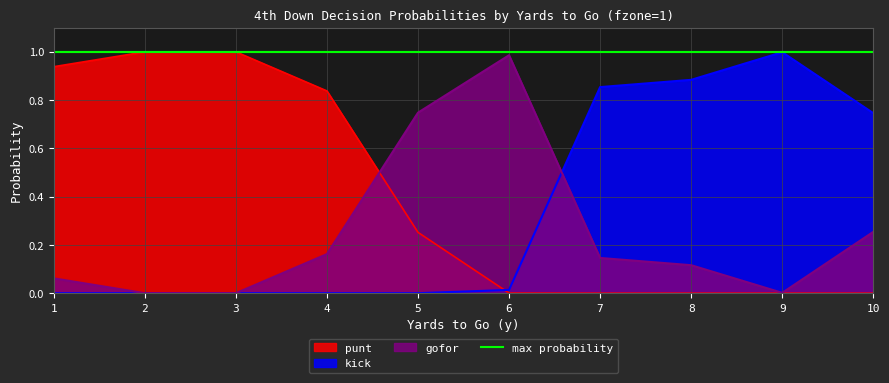

What is the greatest value displayed?

1.0